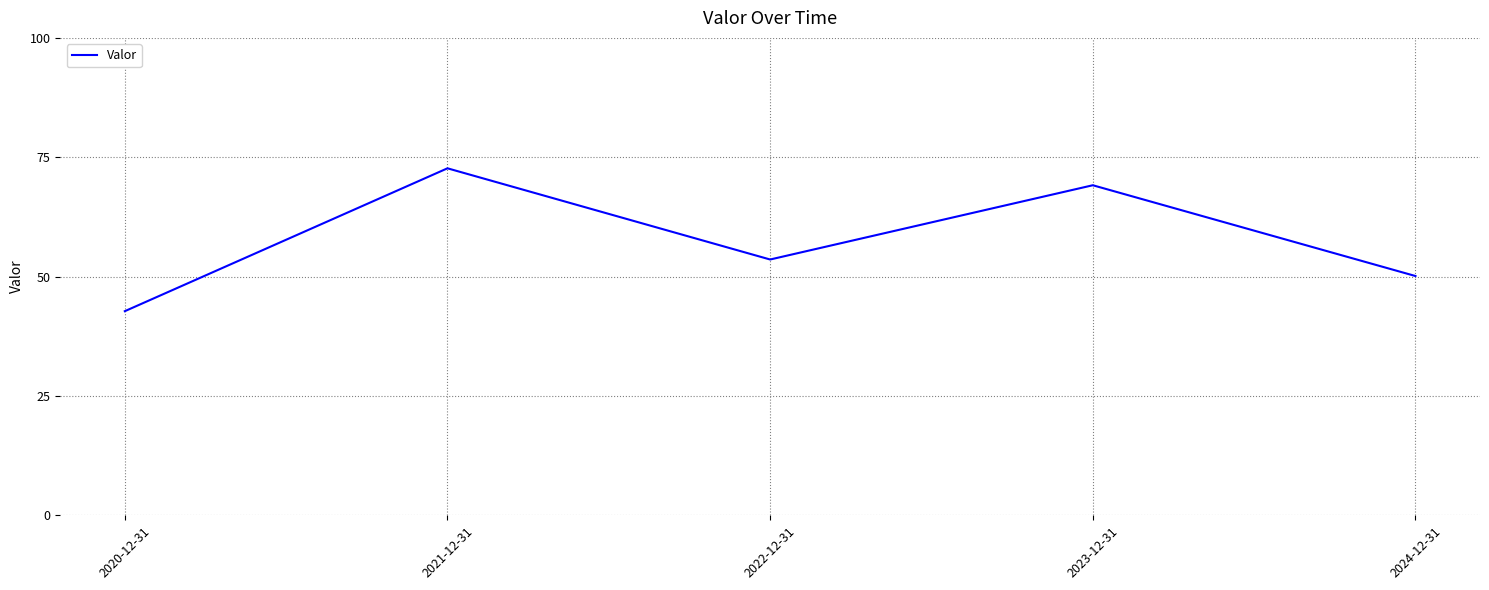

Does the chart have visible grid lines?

Yes